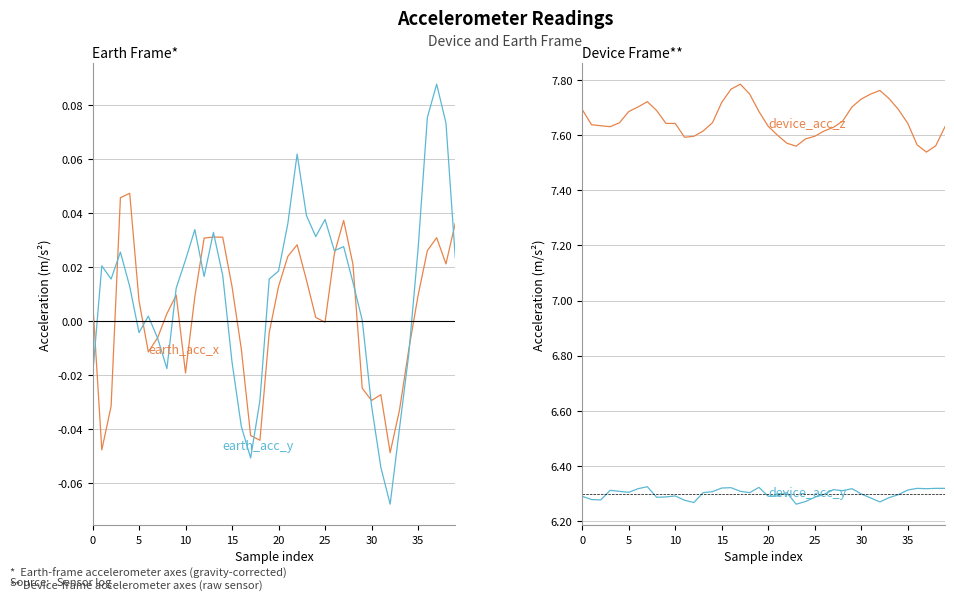

What is the greatest value displayed?

7.8